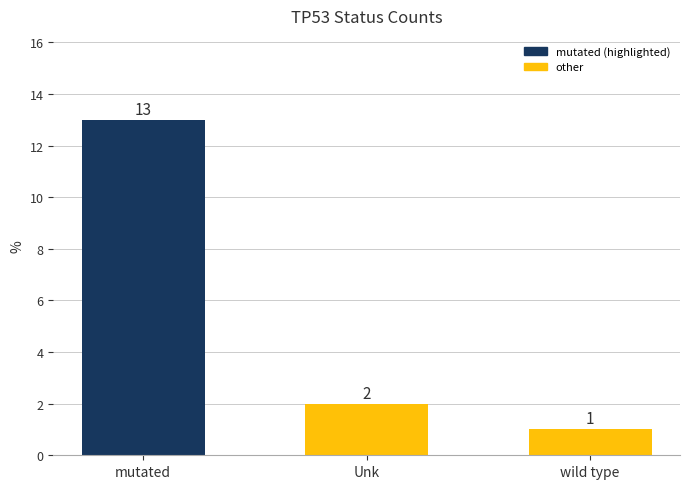

How many distinct data groups are displayed?

1